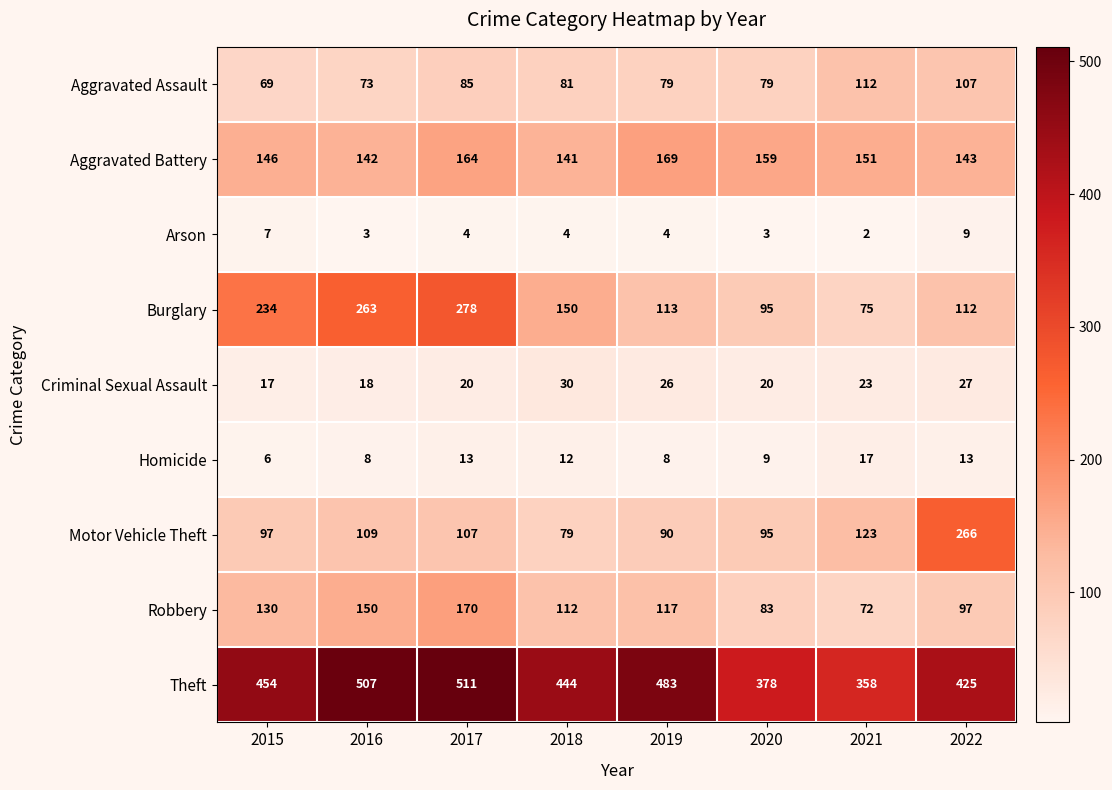

What is the sum of the Aggravated Battery values at 2019 and 2018?

310